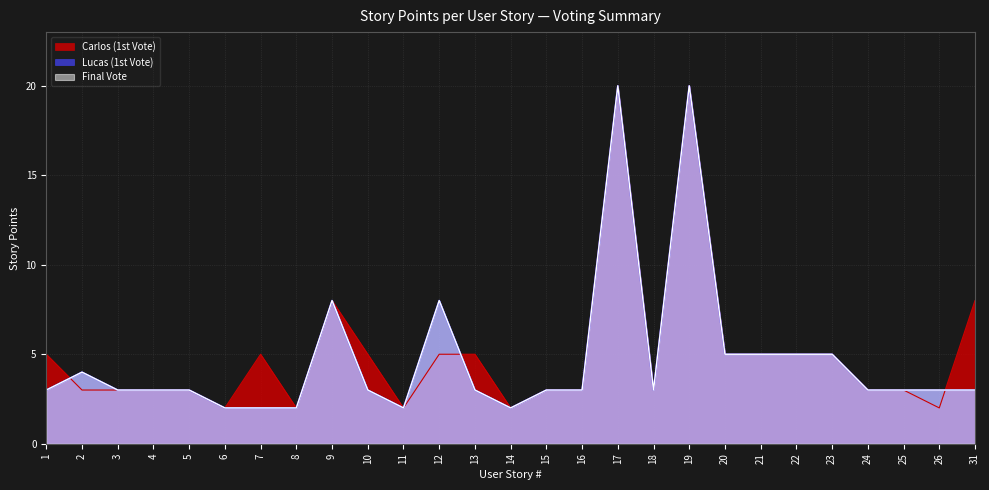

True or false: Lucas (1st Vote) and Final Vote intersect in this chart.

False